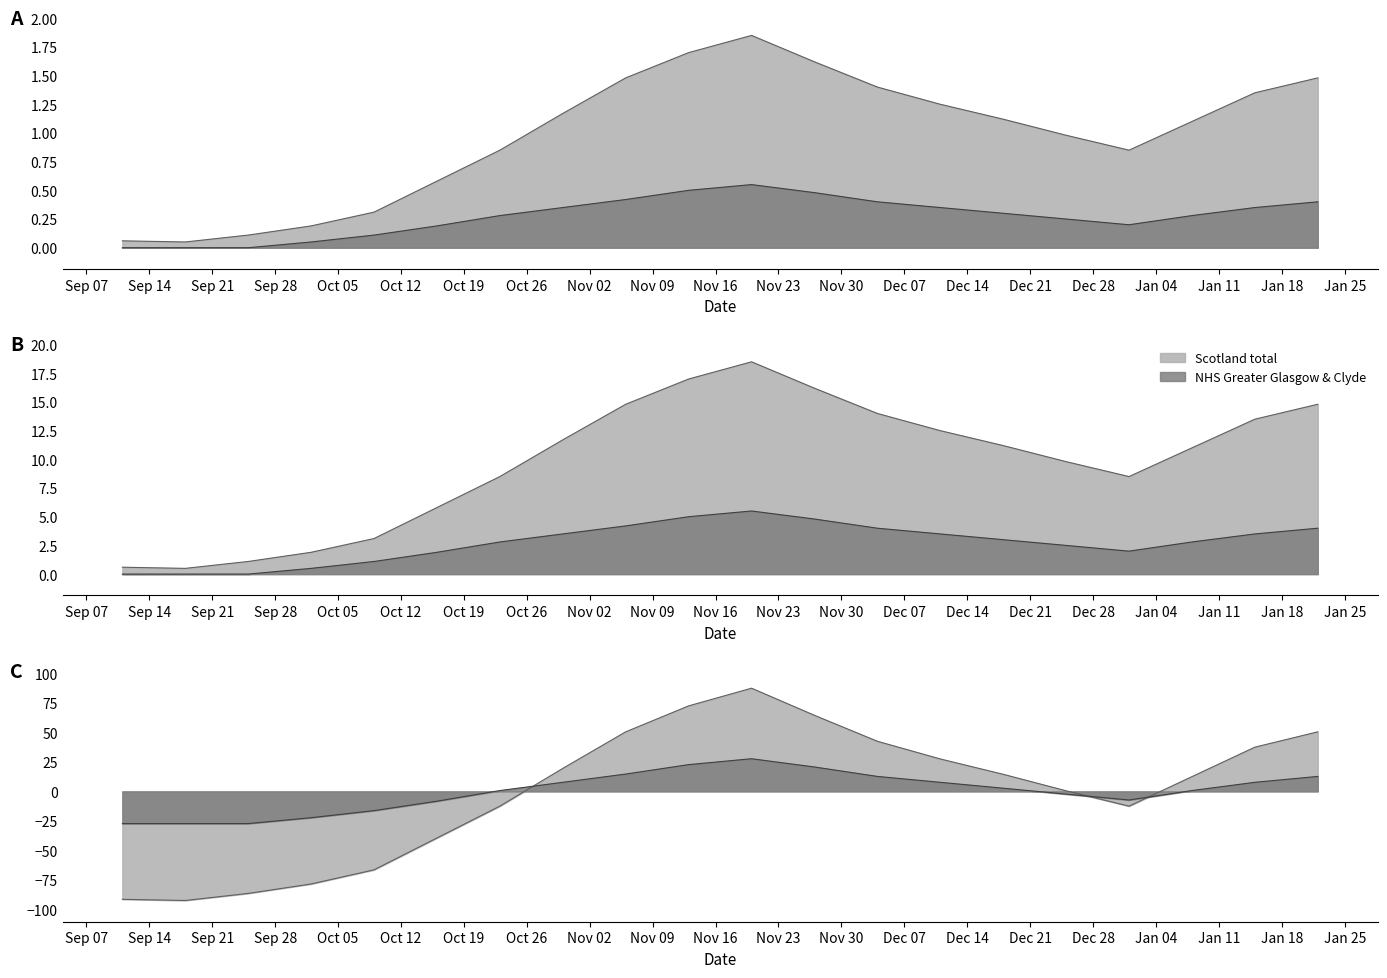

Is it true that NHS Greater Glasgow & Clyde equals 0.3 at 2020-09-11?

False